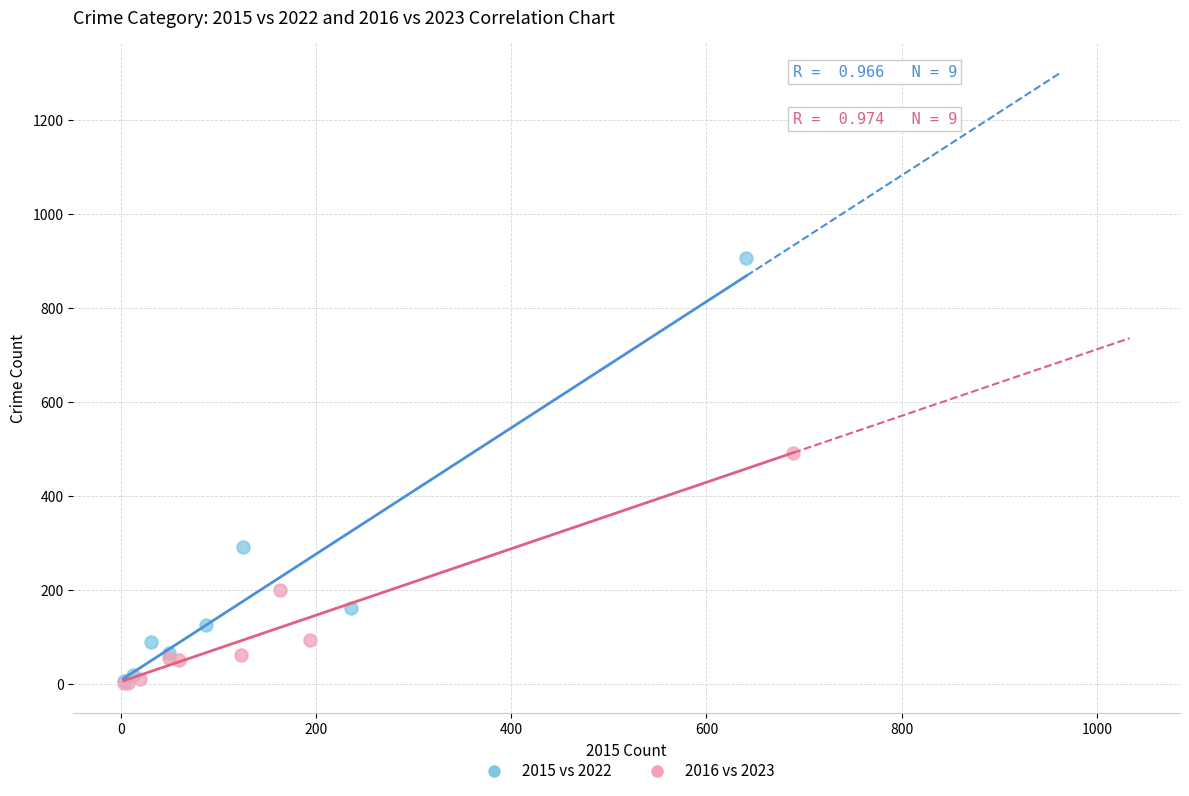

What are all the series names shown in the legend?

2015 vs 2022, 2016 vs 2023